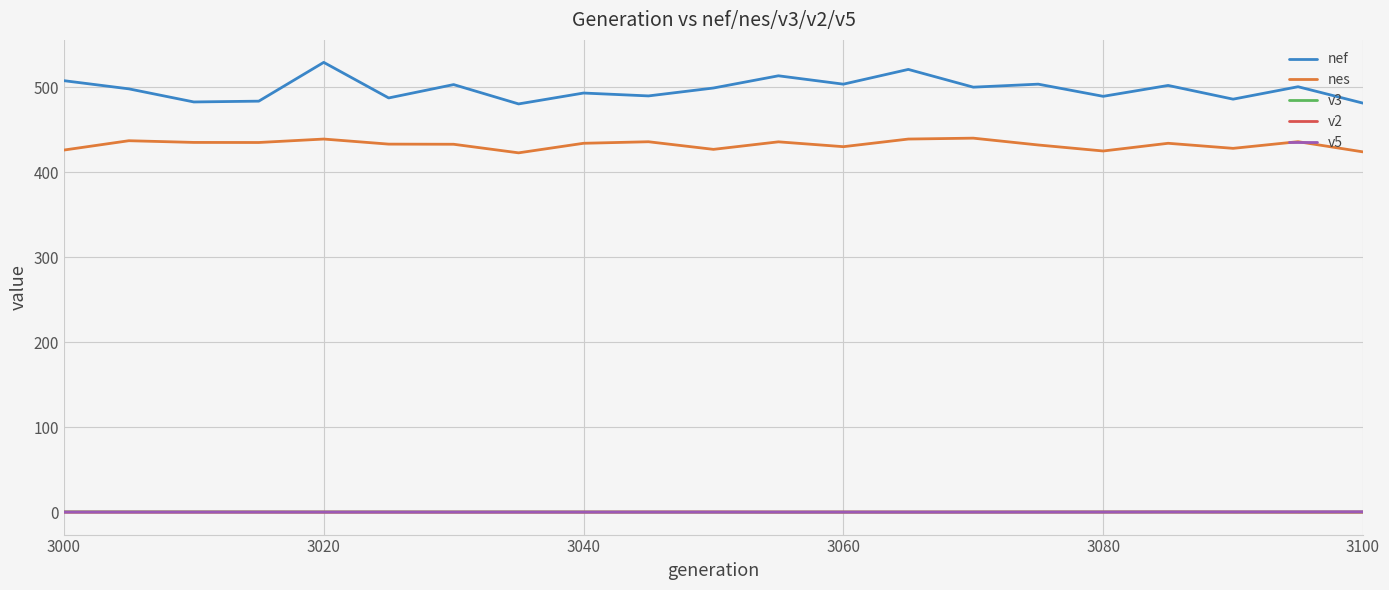

What are all the series names shown in the legend?

nef, nes, v3, v2, v5